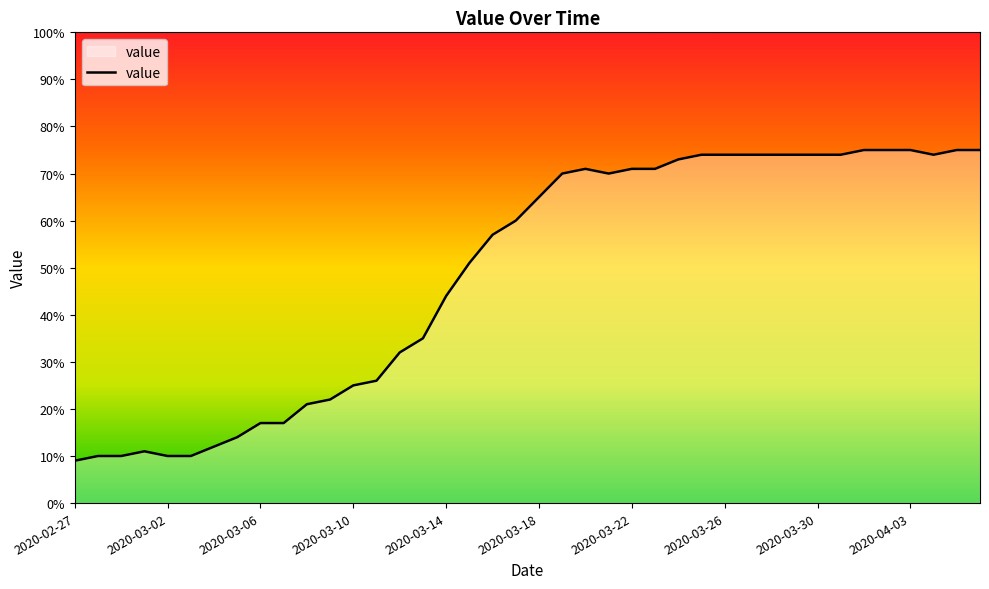

What is the maximum value shown in the chart?

75